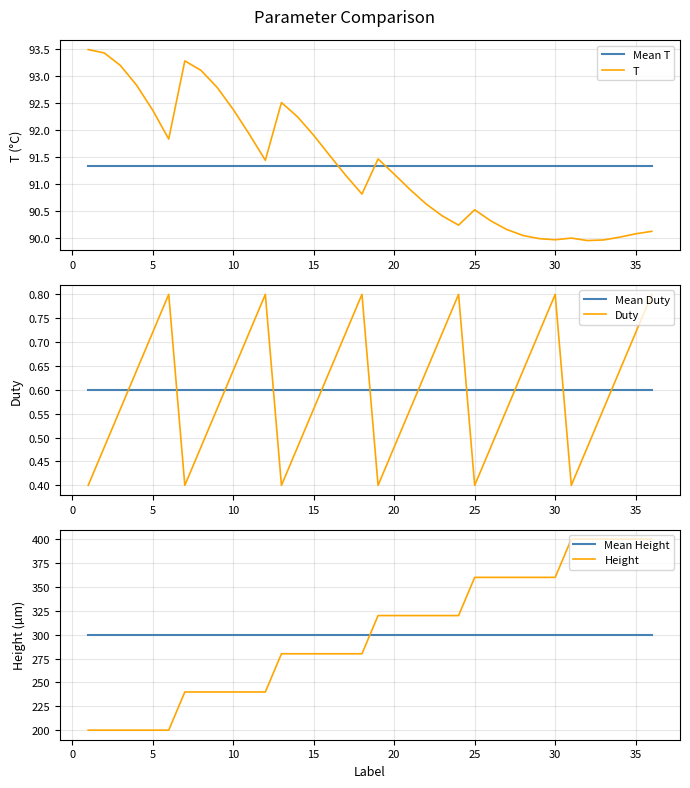

The value of Height at 30 is 360. True or false?

True